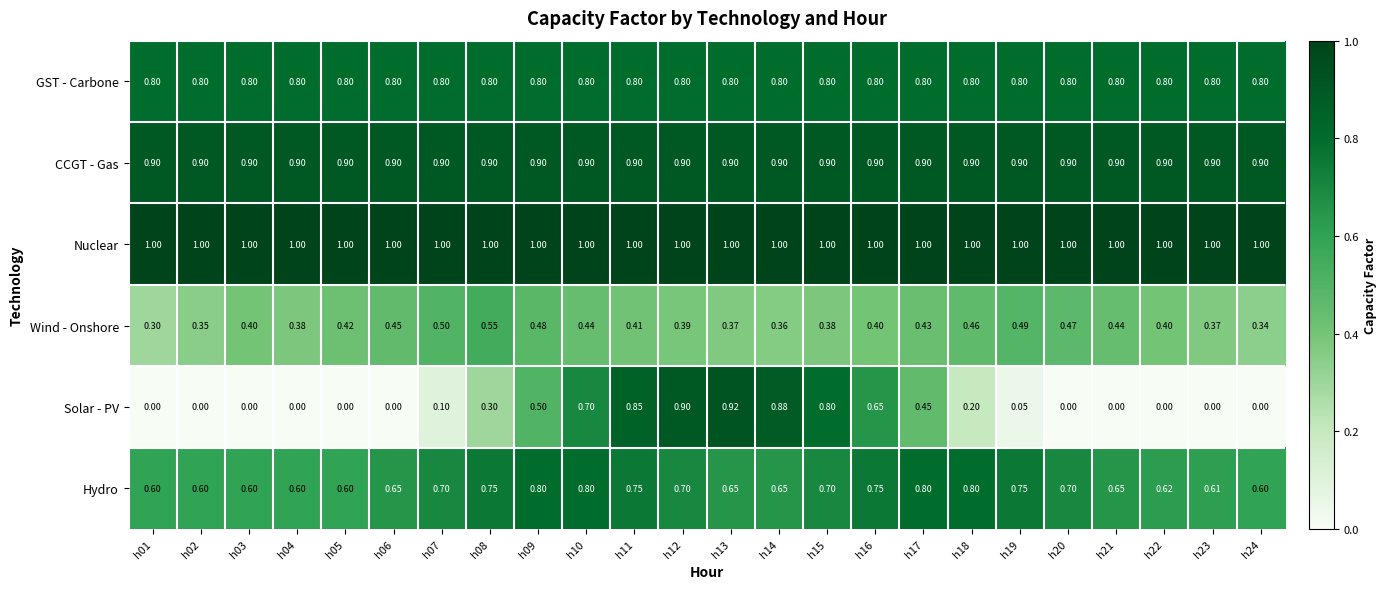

Is the value of Hydro at h07 greater than the value of Nuclear at h06?

No